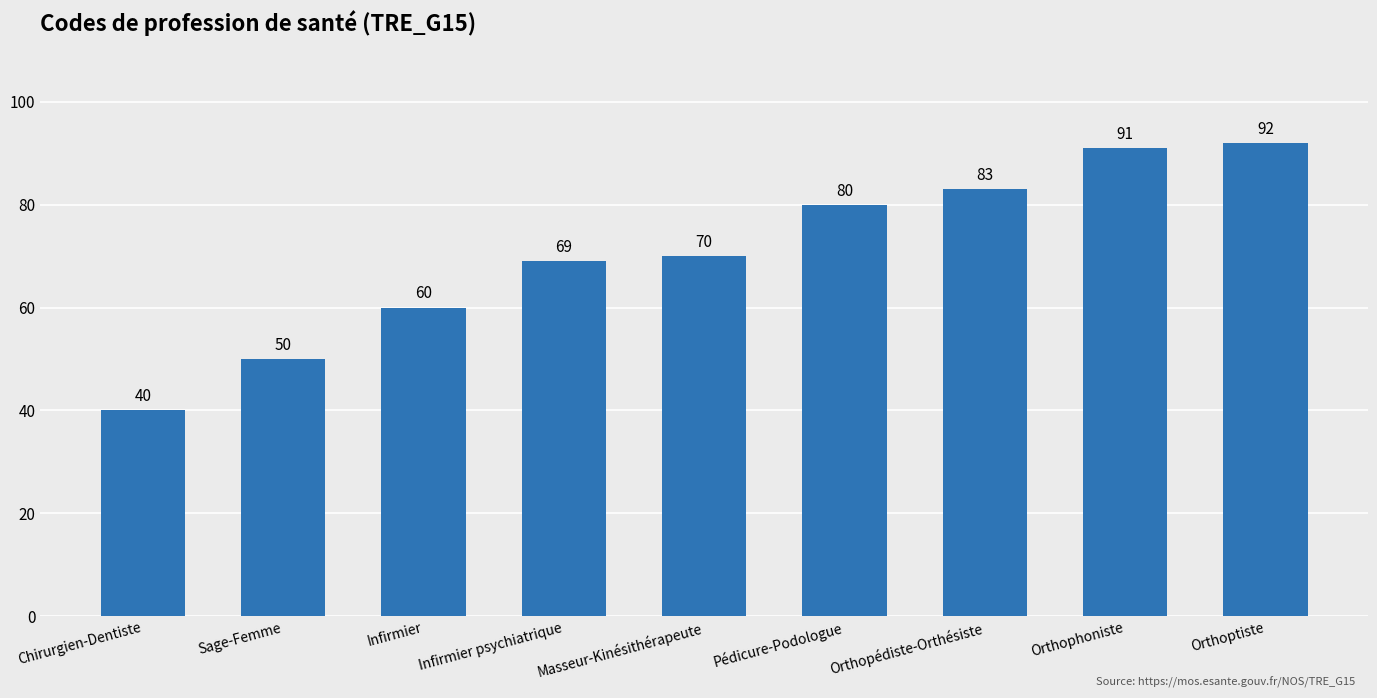

What is the average value?

71